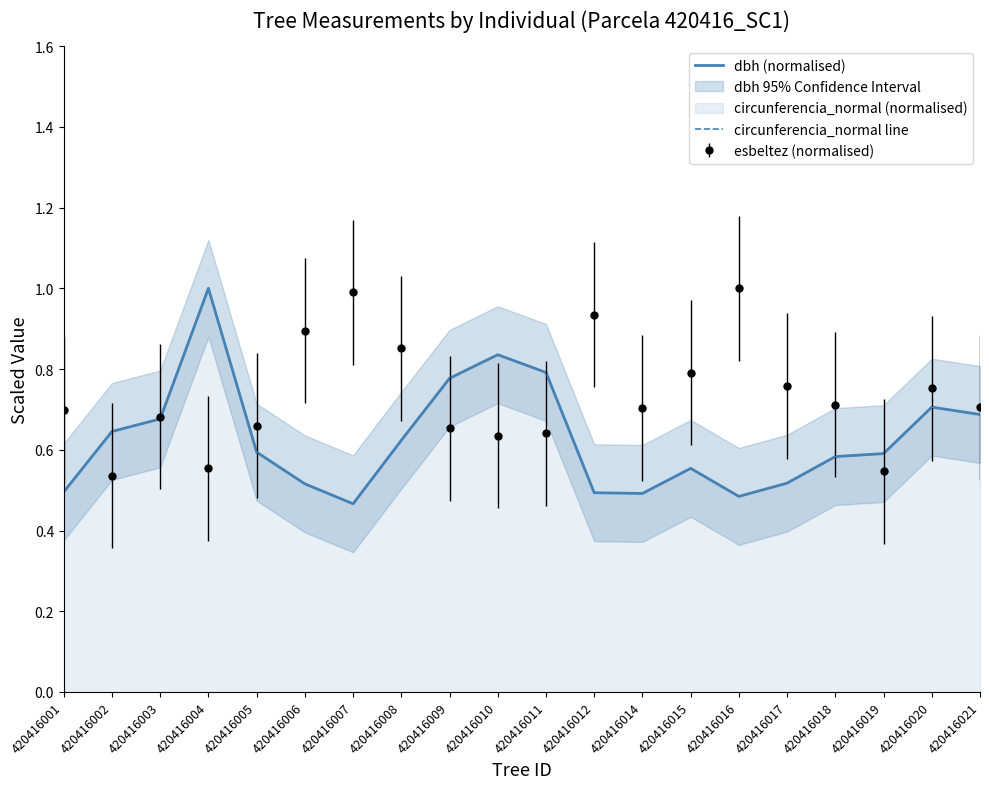

Does the chart have visible grid lines?

No